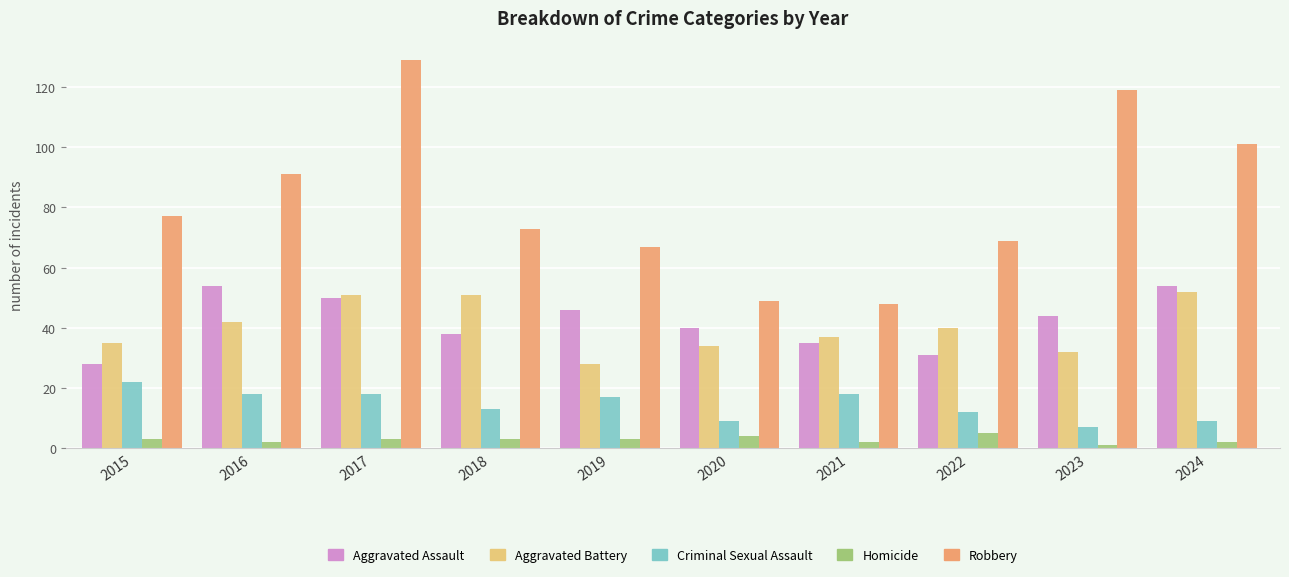

How many groups of bars are there?

10